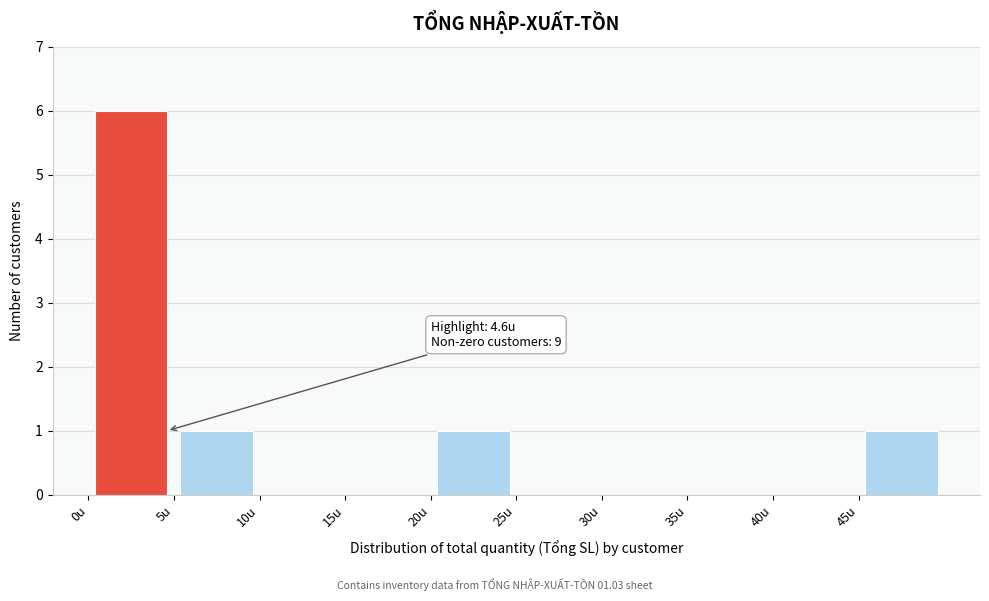

Which range on the x-axis has the tallest bar?

0 to 5